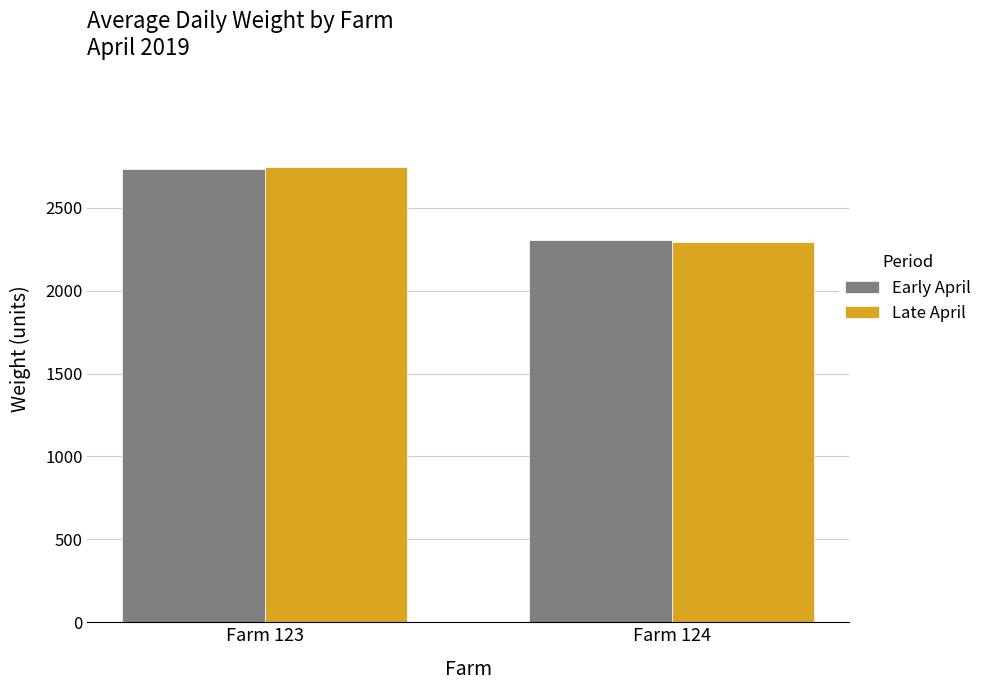

What is the average value of the Early April series?

2521